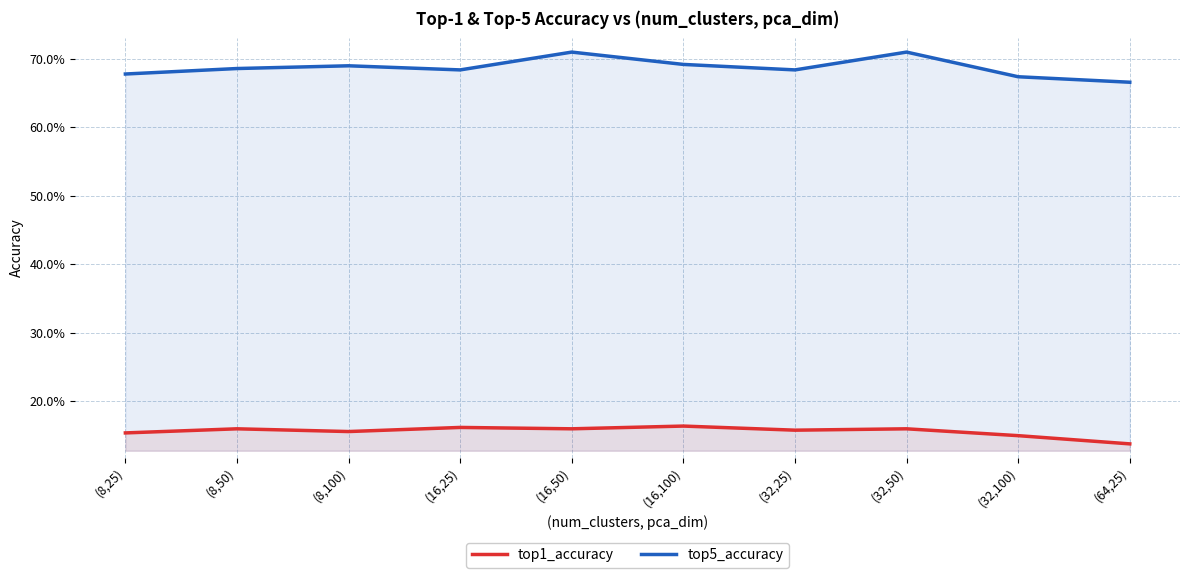

Reading right to left, extract all data points from this chart.

top1_accuracy: (64,25)=0.1	(32,100)=0.1	(32,50)=0.2	(32,25)=0.2	(16,100)=0.2	(16,50)=0.2	(16,25)=0.2	(8,100)=0.2	(8,50)=0.2	(8,25)=0.2
top5_accuracy: (64,25)=0.7	(32,100)=0.7	(32,50)=0.7	(32,25)=0.7	(16,100)=0.7	(16,50)=0.7	(16,25)=0.7	(8,100)=0.7	(8,50)=0.7	(8,25)=0.7